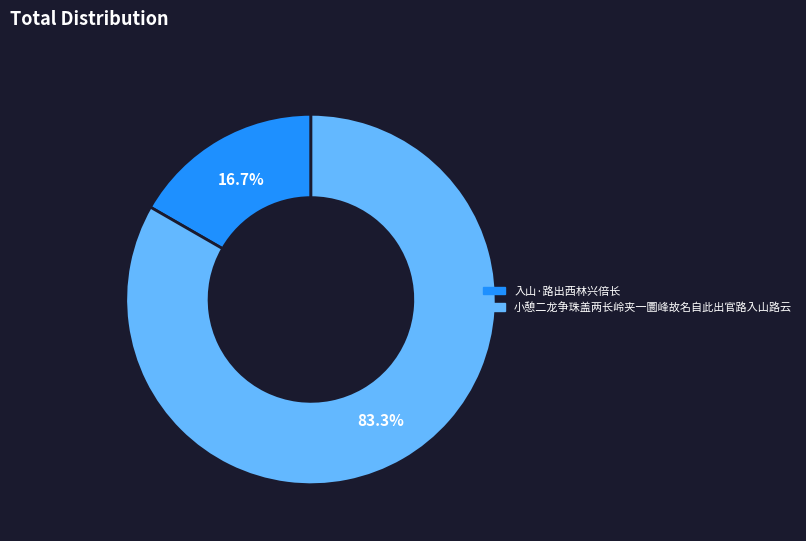

What portion of the pie excludes 小憩二龙争珠盖两长岭夹一圜峰故名自此出官路入山路云?

16.7%